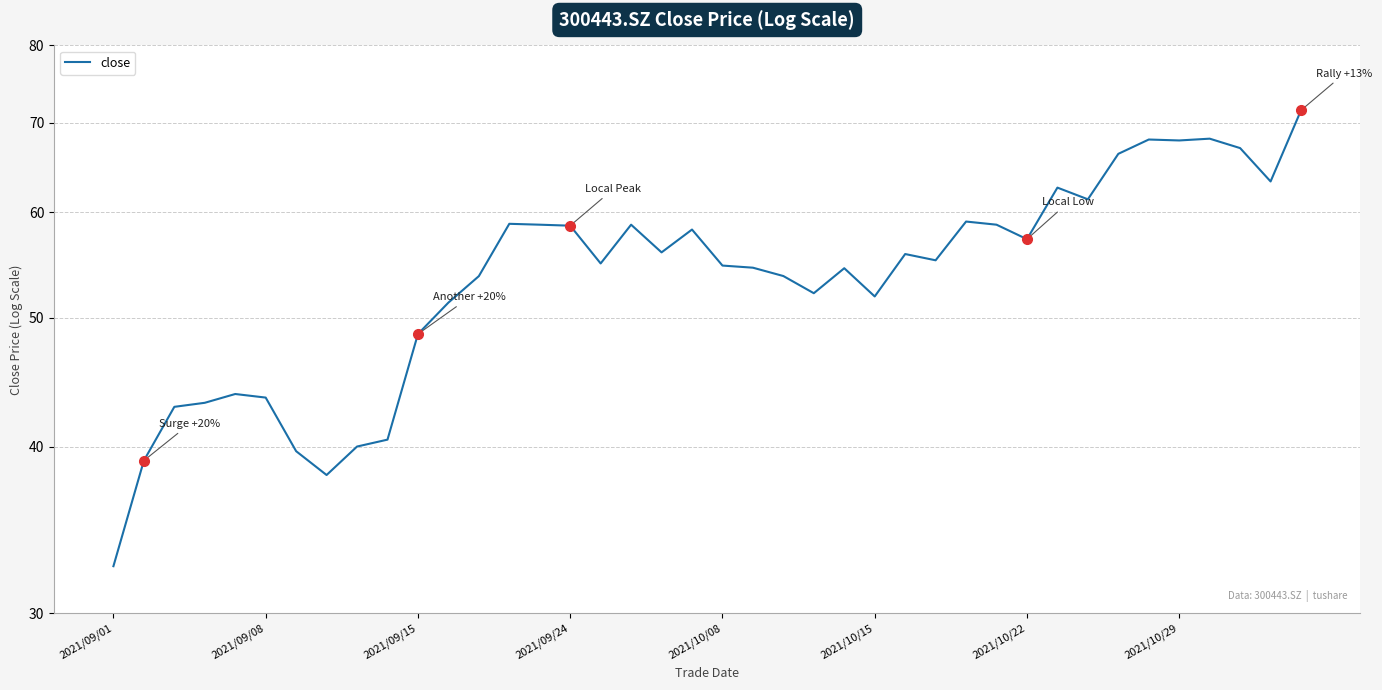

What is the sum of all values?

2164.2